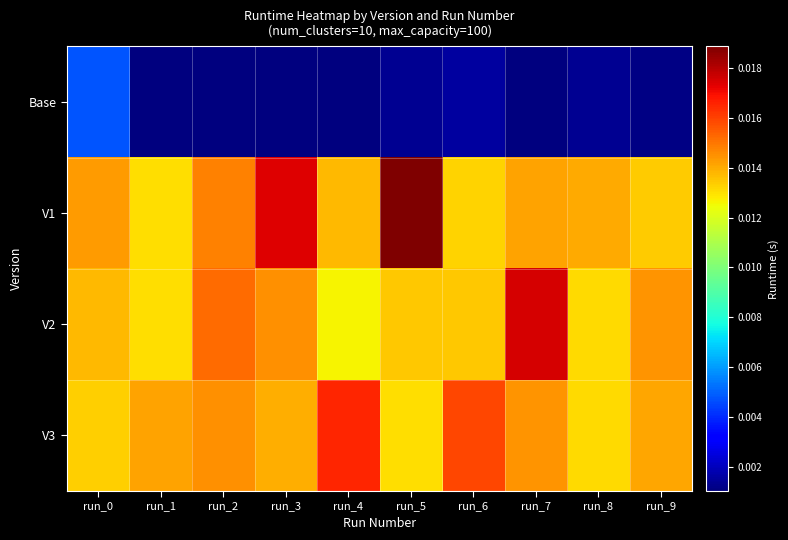

Between run_3 and run_7, which series saw the biggest shift?

V1